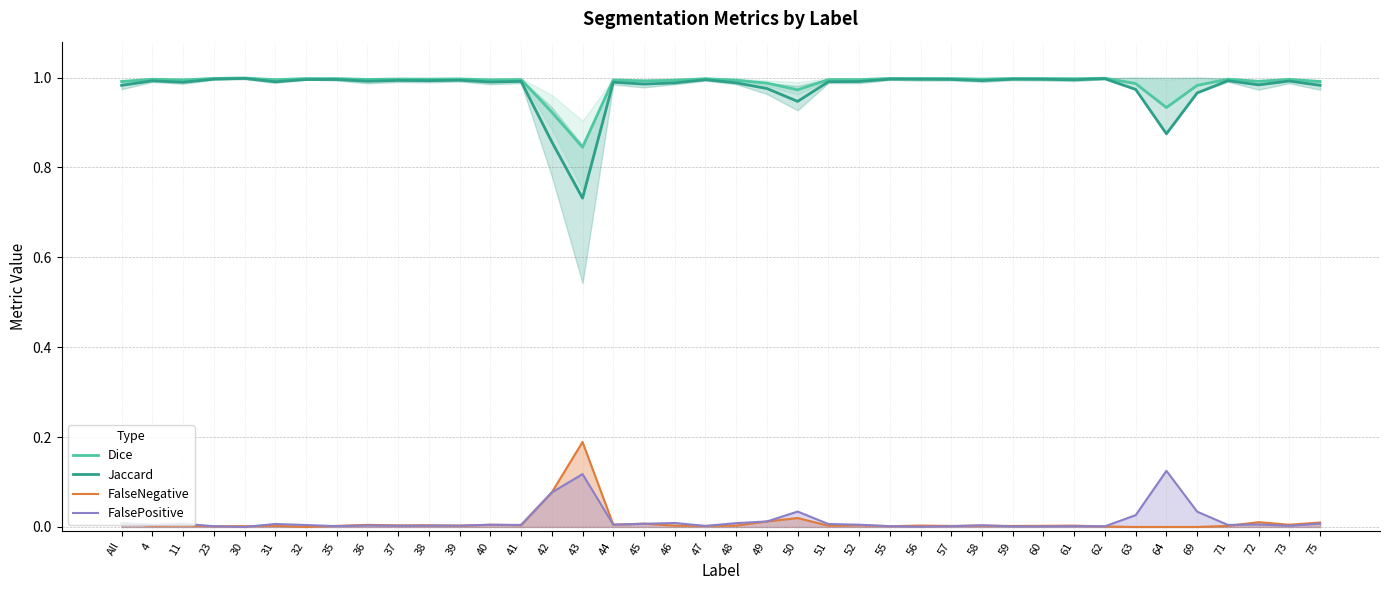

True or false: Jaccard and Dice cross at least once.

False